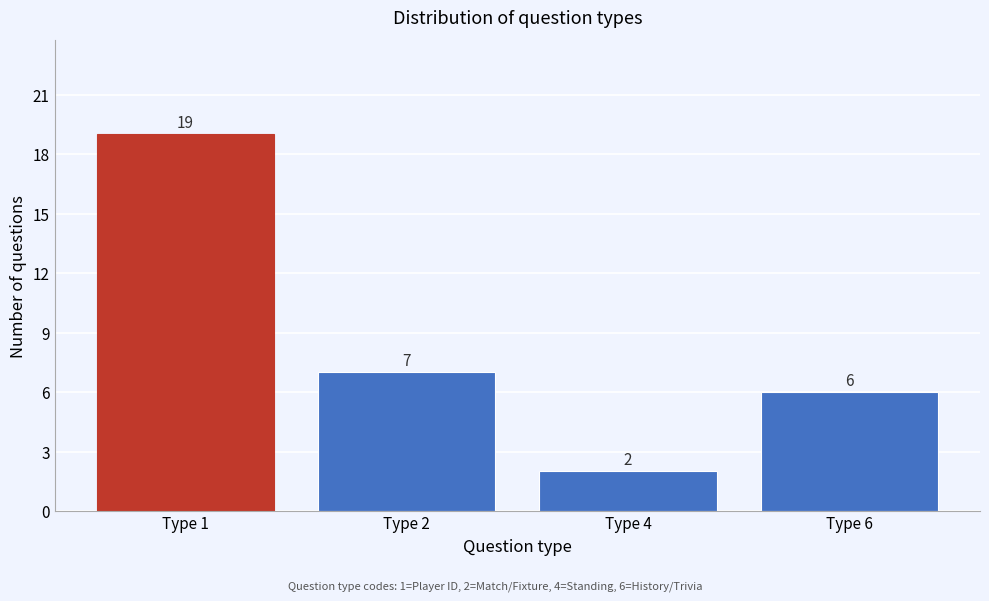

Reading left to right, list all the values displayed in this chart.

19	7	2	6